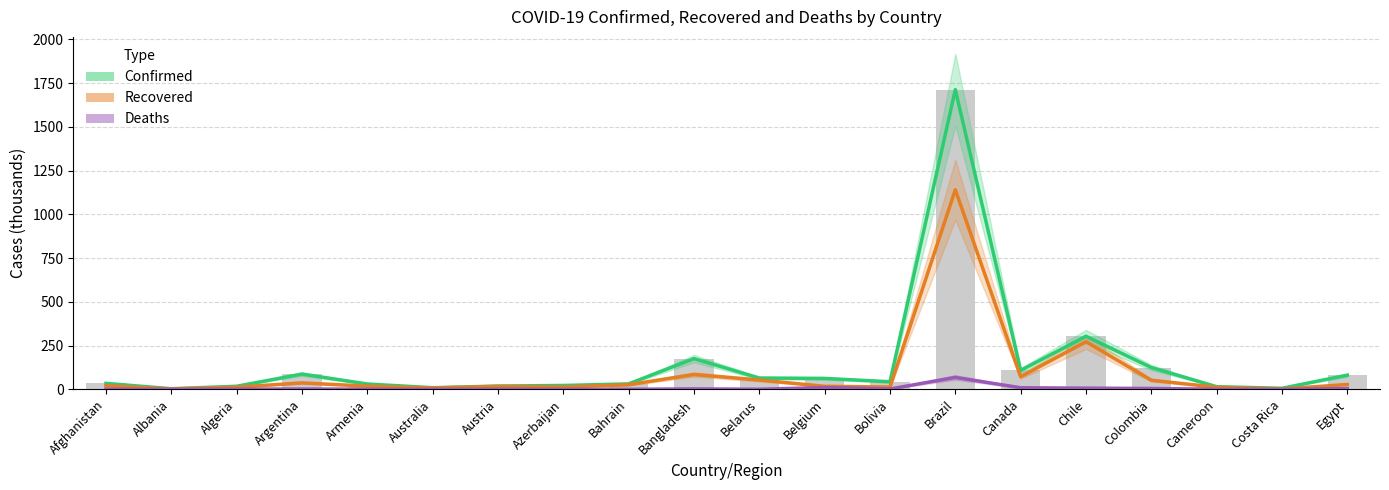

Reading left to right, extract all data points from this chart.

Confirmed: 33.9	3.2	17.3	87.0	30.3	9.1	18.5	21.9	30.9	175.5	64.2	62.2	43.0	1713.2	108.3	303.1	124.5	14.9	5.8	80.9
Recovered: 20.8	1.8	12.3	36.5	18.0	7.6	16.7	13.1	26.1	84.5	52.9	17.2	12.9	1140.7	71.8	271.7	51.9	11.5	1.9	27.4
Deaths: 1.0	0.1	1.0	1.7	0.5	0.1	0.7	0.3	0.1	2.2	0.4	9.8	1.6	68.0	8.8	6.6	4.6	0.4	0.0	4.0